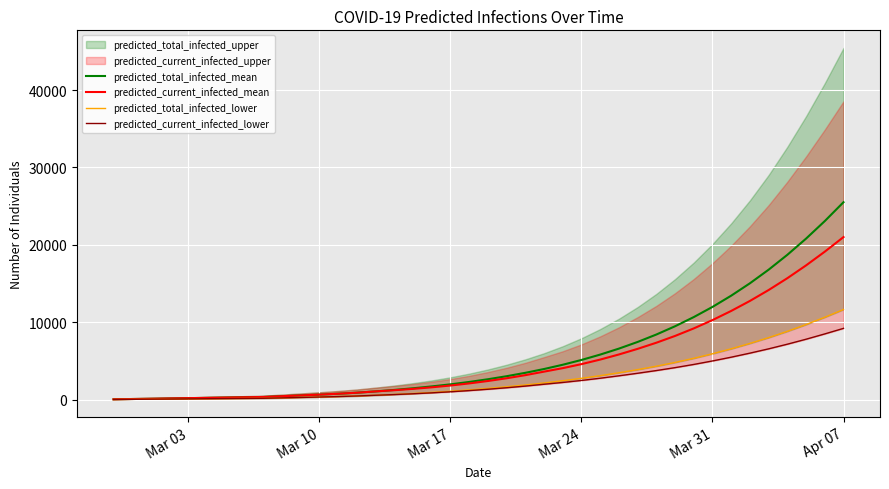

What is the highest value of the predicted_total_infected_mean series?

25508